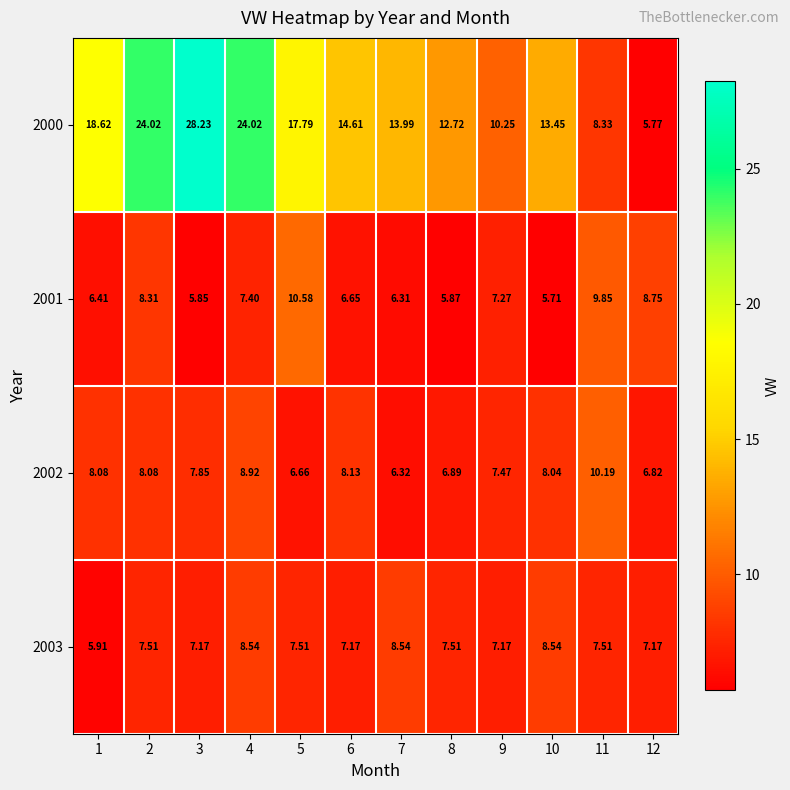

List the series in order of their peak value, lowest first.

2003, 2002, 2001, 2000